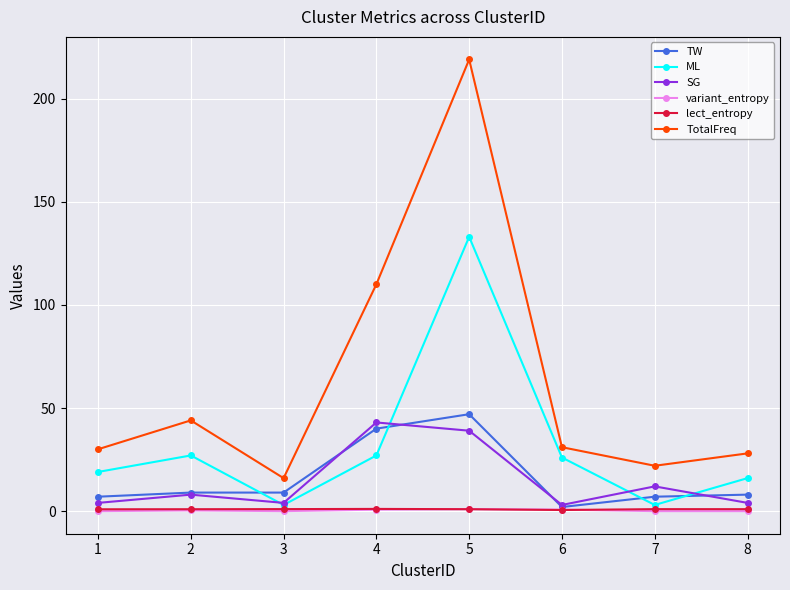

The value of ML at 2 is 12.2. True or false?

False